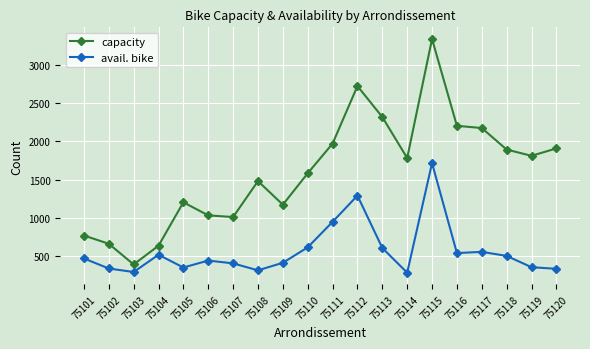

What value does the avail. bike series have at 75101?

468